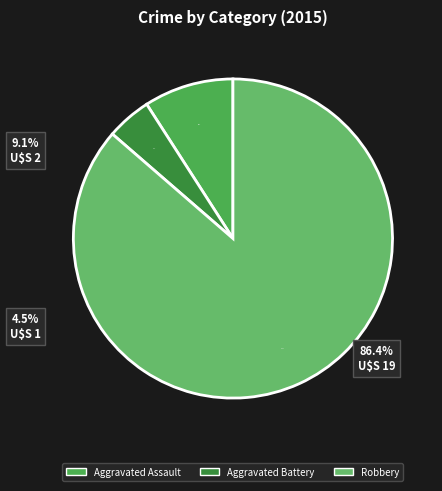

What percentage do Robbery and Aggravated Assault together represent?

95.5%